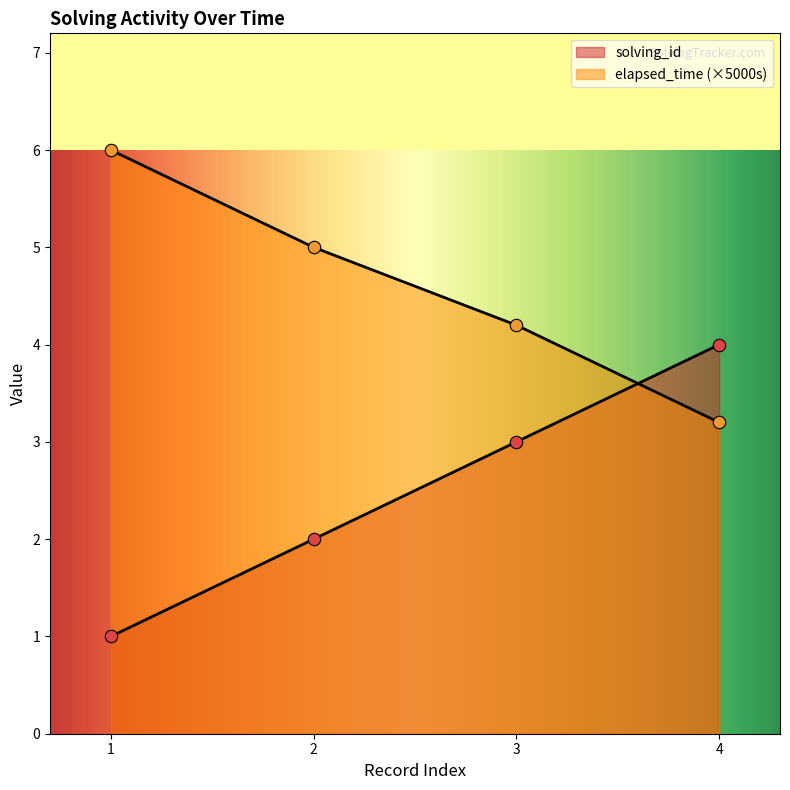

What is the total value across all series at 2?

7.0